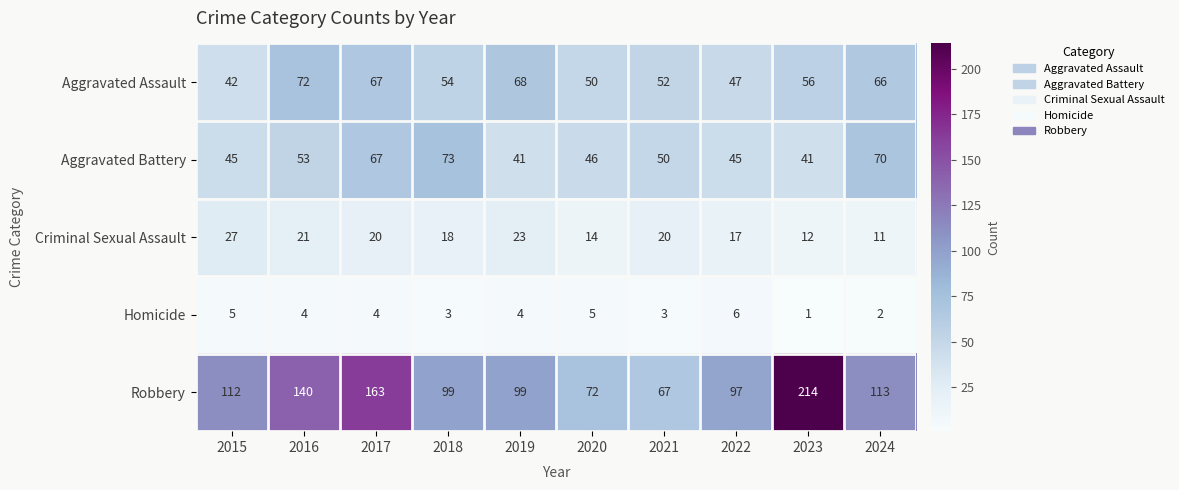

What is the sum of the Criminal Sexual Assault values at 2021 and 2020?

34